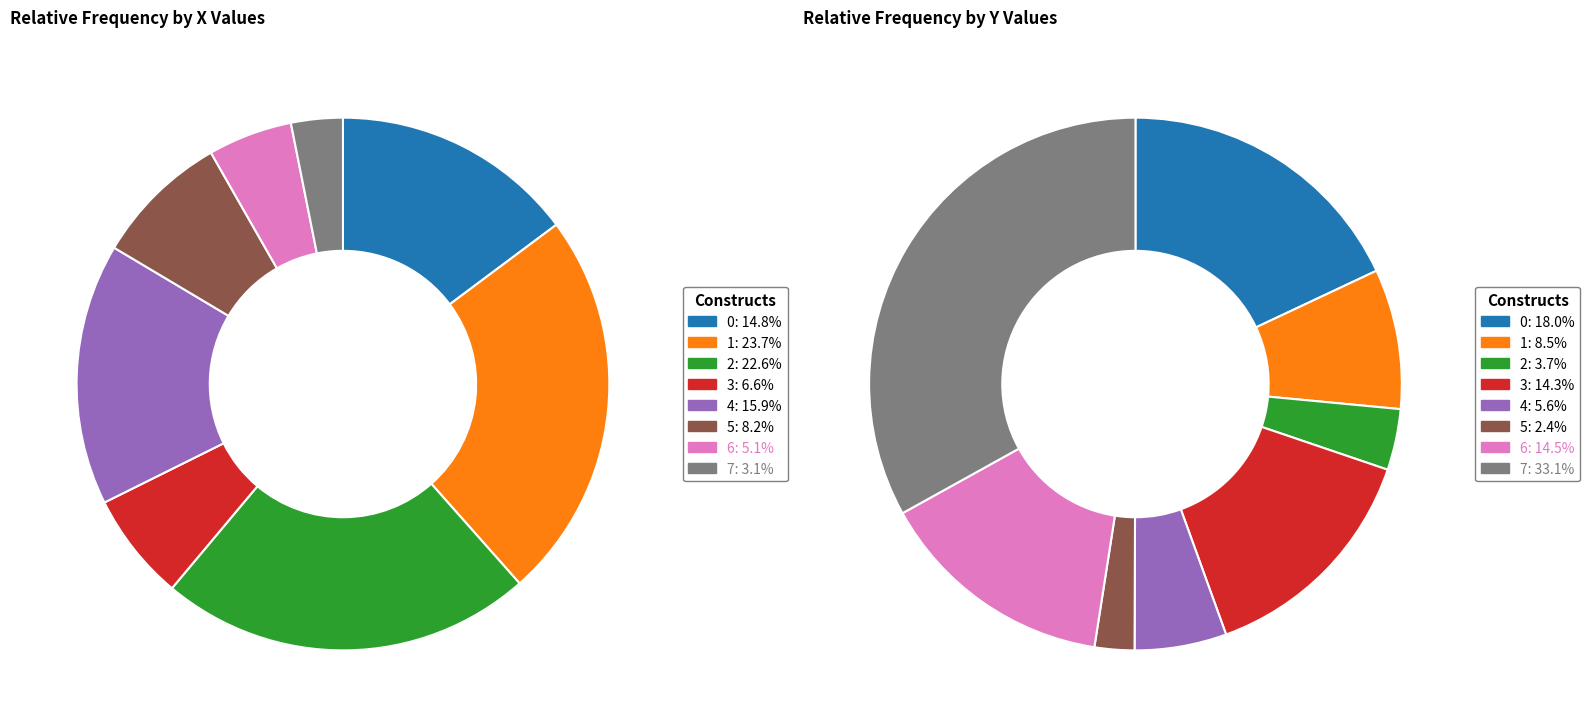

What is the smallest slice in the pie chart?

5